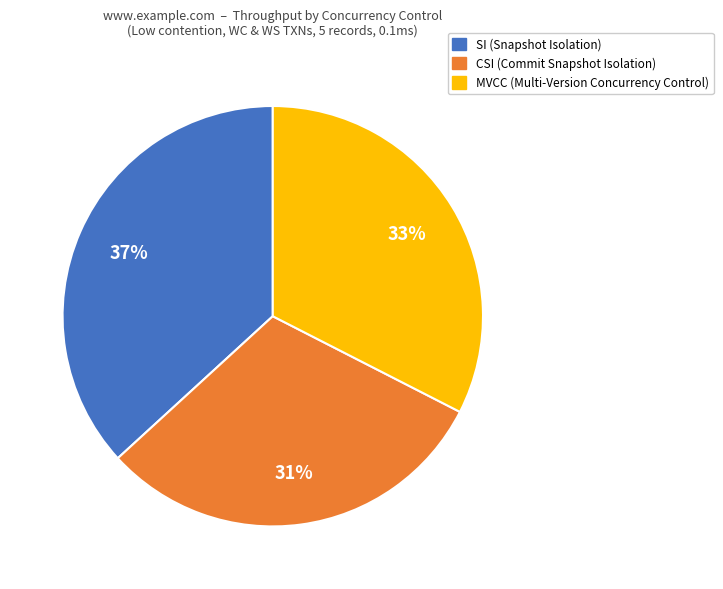

Which has a higher value, MVCC or SI?

SI